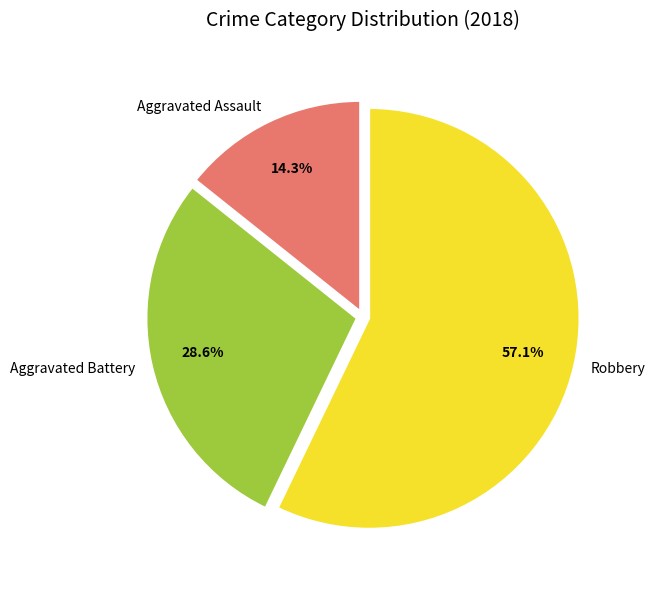

To the nearest percent, what is the combined percentage of Aggravated Assault and Robbery?

71%